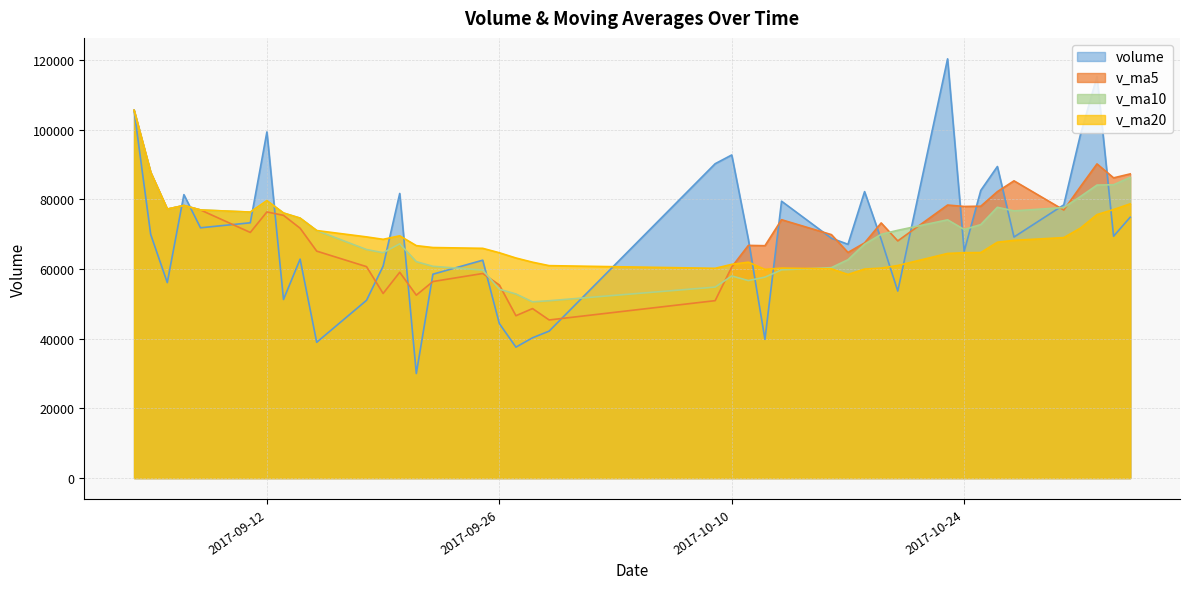

Which has a higher value, 2017-09-04 or 2017-09-08?

2017-09-04